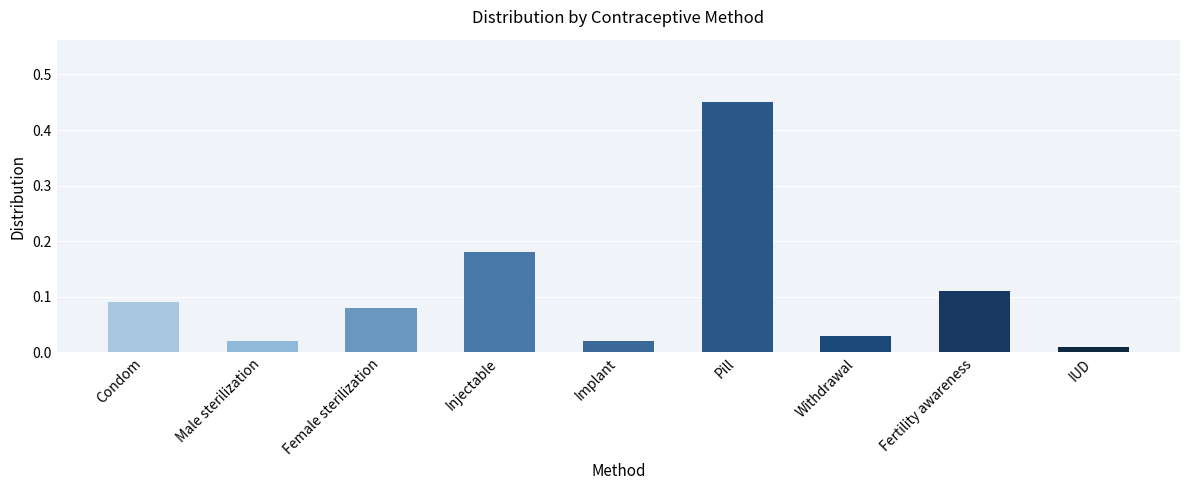

Which label corresponds to the smallest value in the chart?

IUD